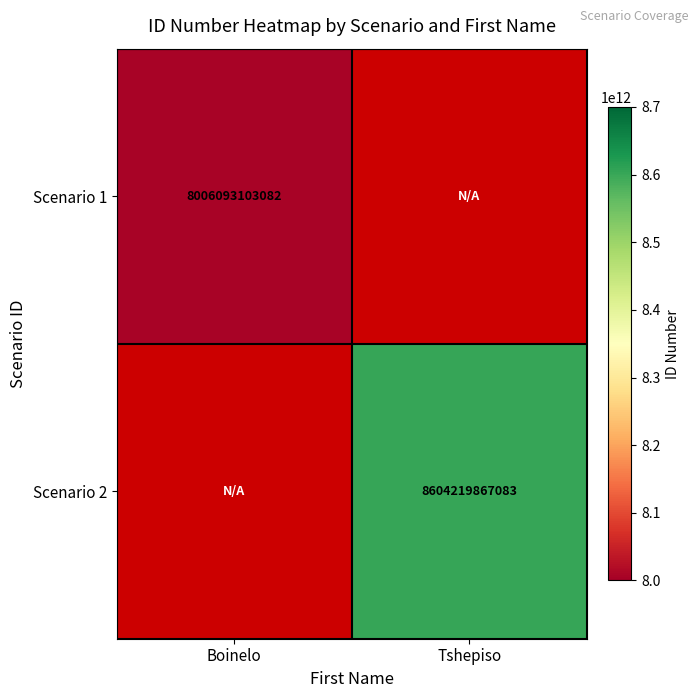

Is it true that Scenario 2 equals 4074181792444 at Tshepiso?

False